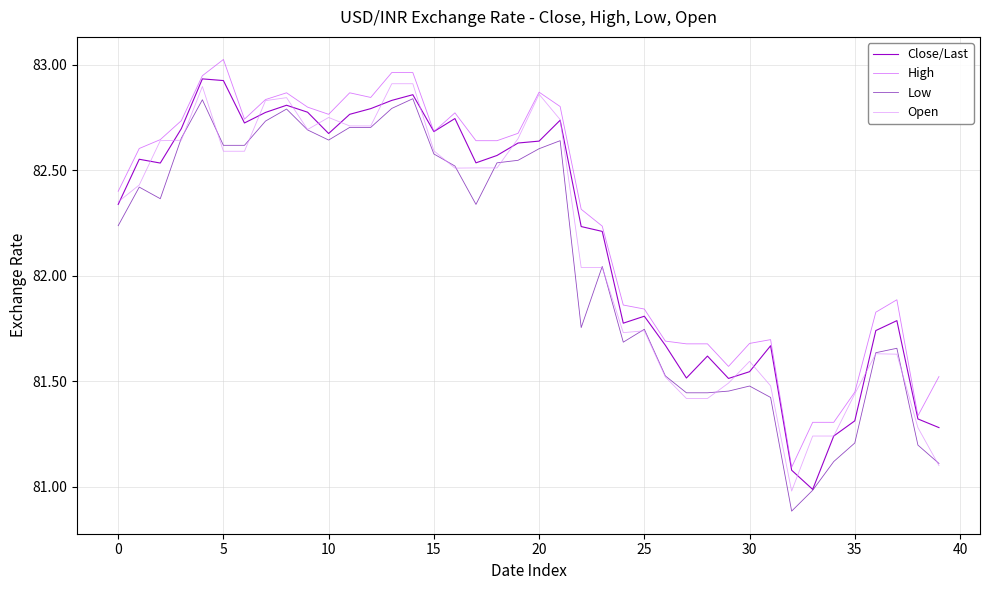

How many lines are shown in the chart?

4